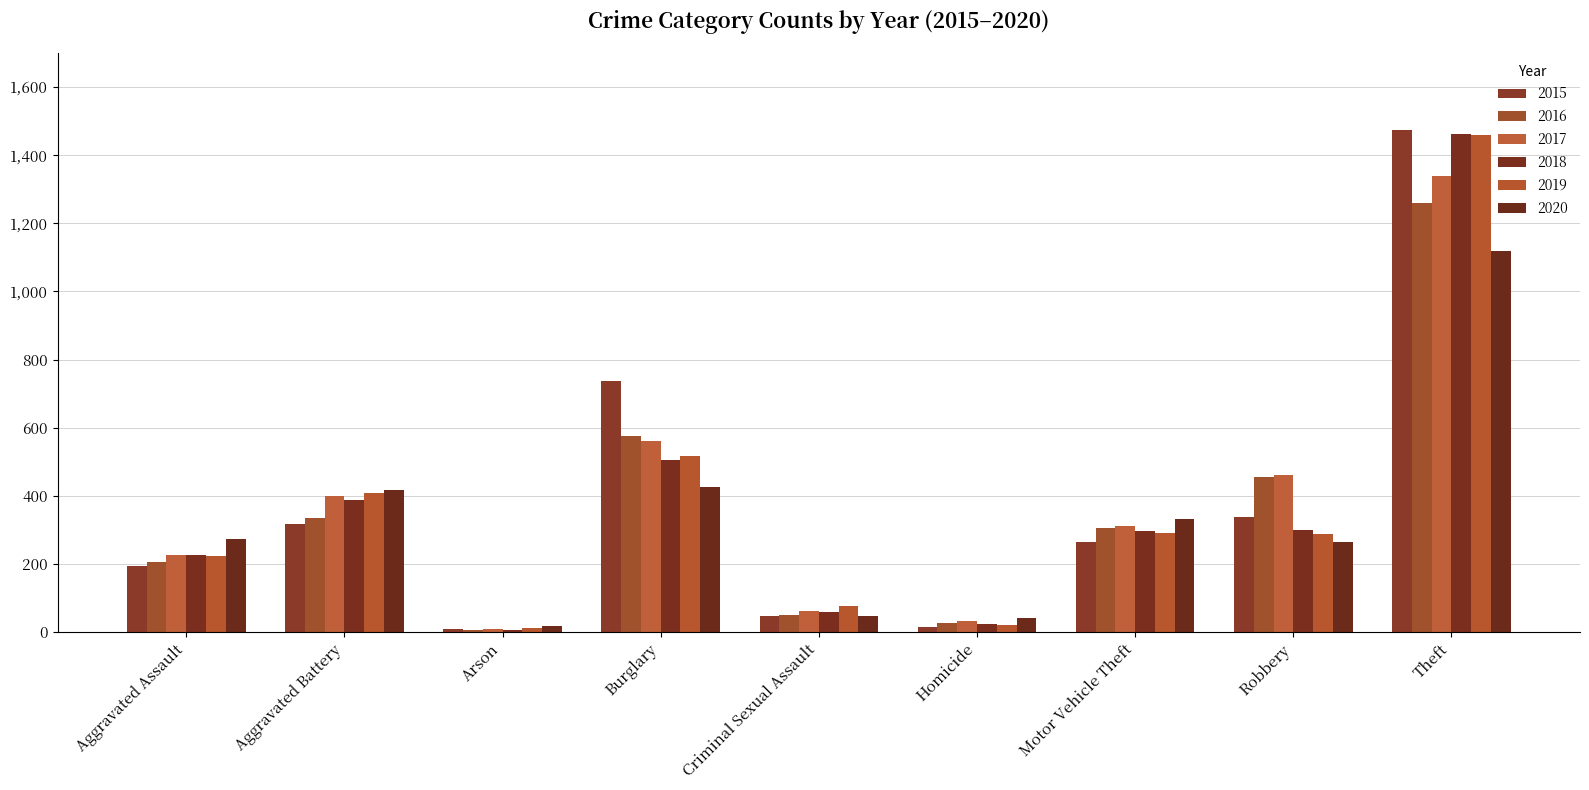

What are all the series names shown in the legend?

2015, 2016, 2017, 2018, 2019, 2020